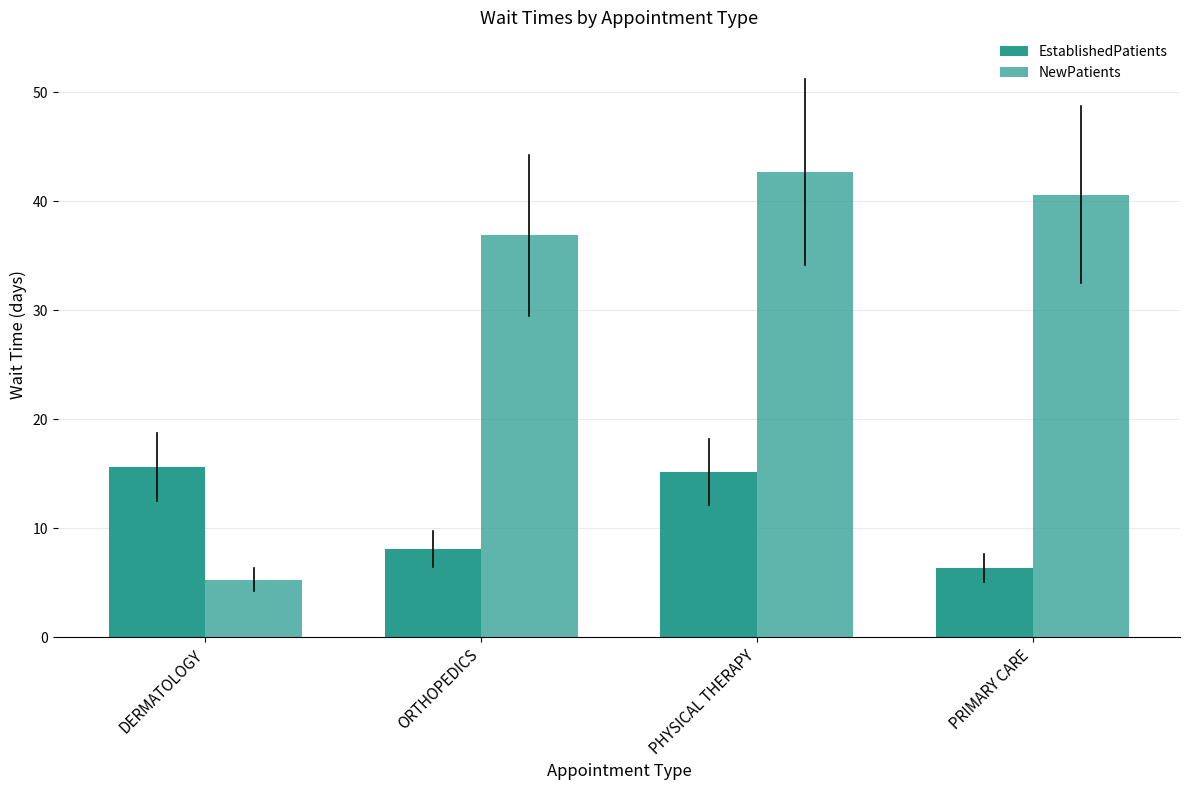

The value of NewPatients at PHYSICAL THERAPY is 42.7. True or false?

True